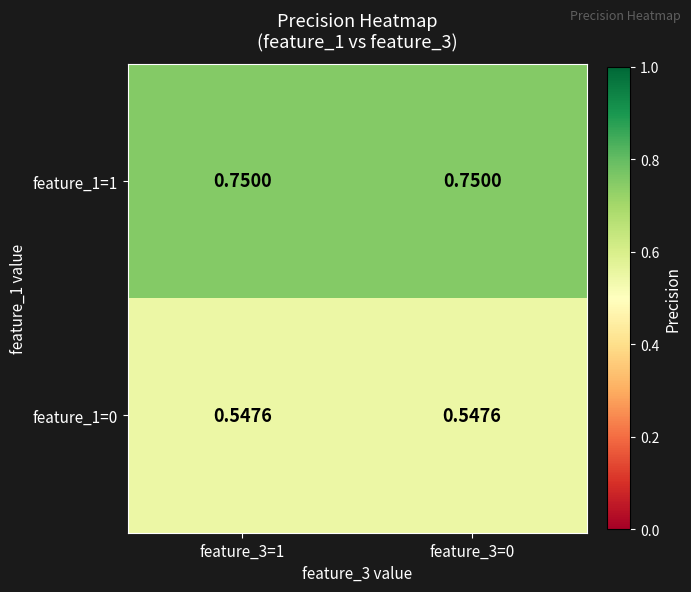

Is the value of feature_1=1 at feature_3=1 greater than the value of feature_1=0 at feature_3=1?

Yes